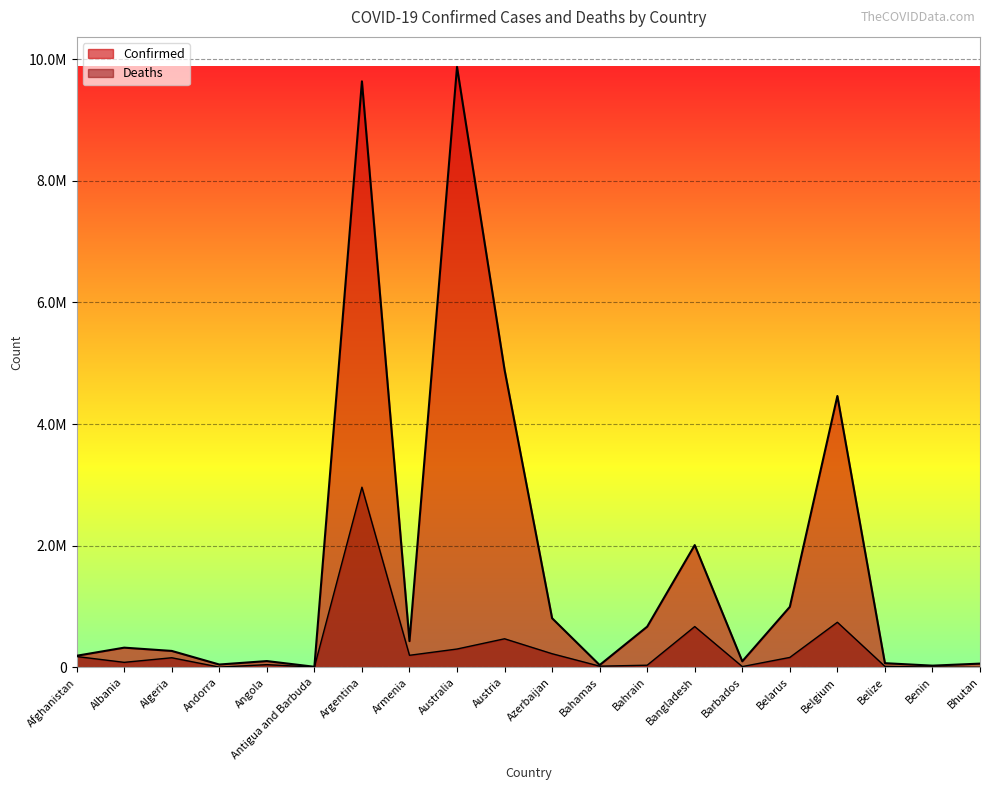

True or false: Confirmed has more than 0 points higher than both neighbors.

True